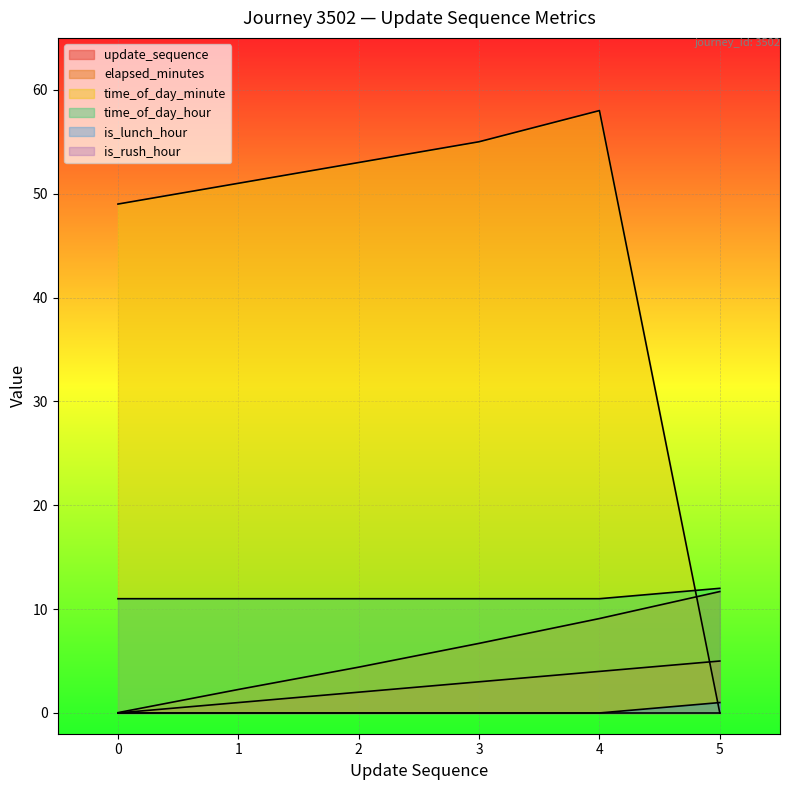

What is the sum of the update_sequence values at 3 and 0?

3.0